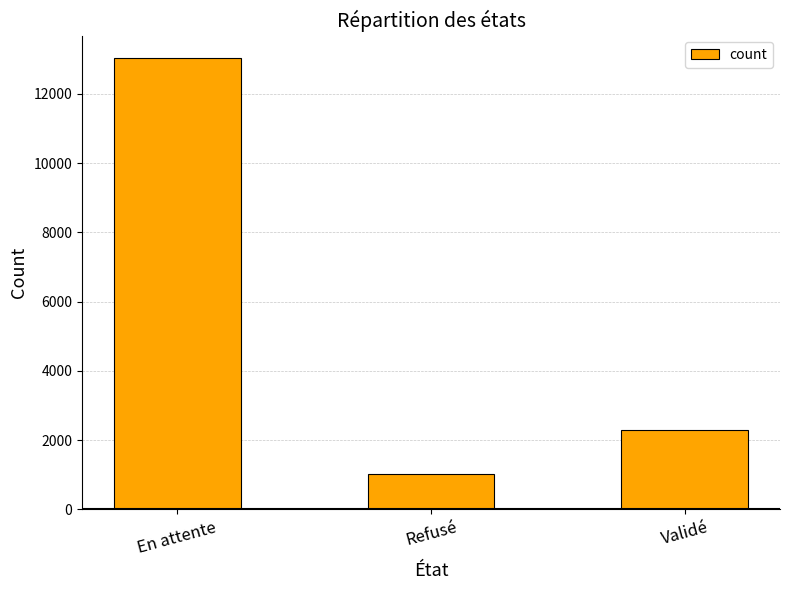

What position from the right is En attente?

3